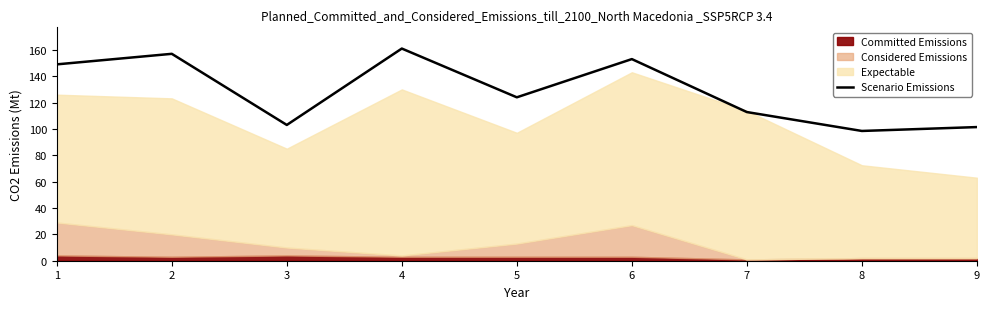

Reading left to right, extract all data points from this chart.

149.0	157.0	103.0	161.0	124.0	153.0	112.8	98.5	101.4